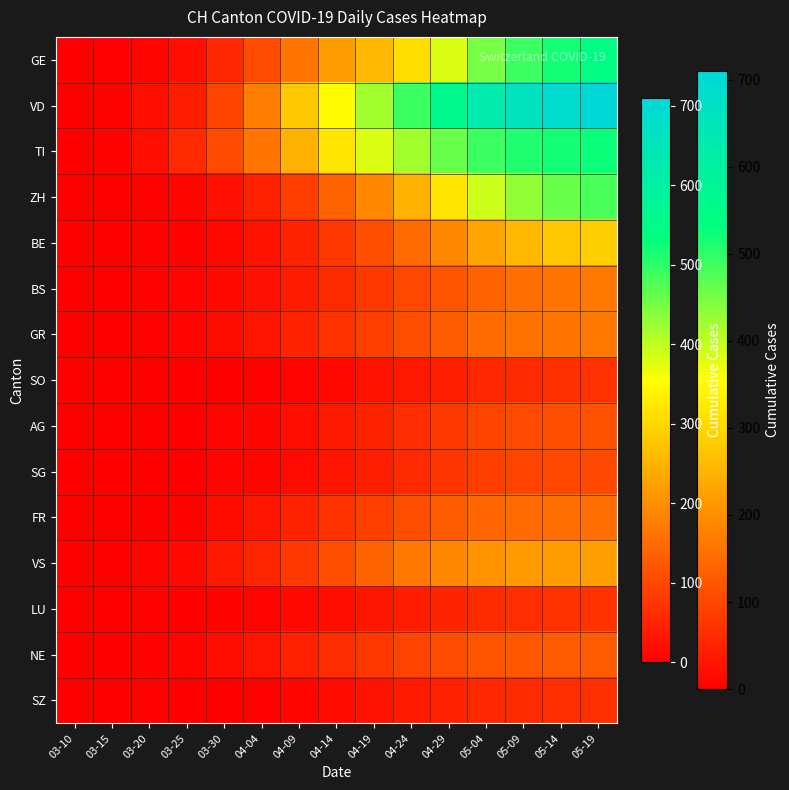

Between 04-19 and 03-30, which is larger?

04-19